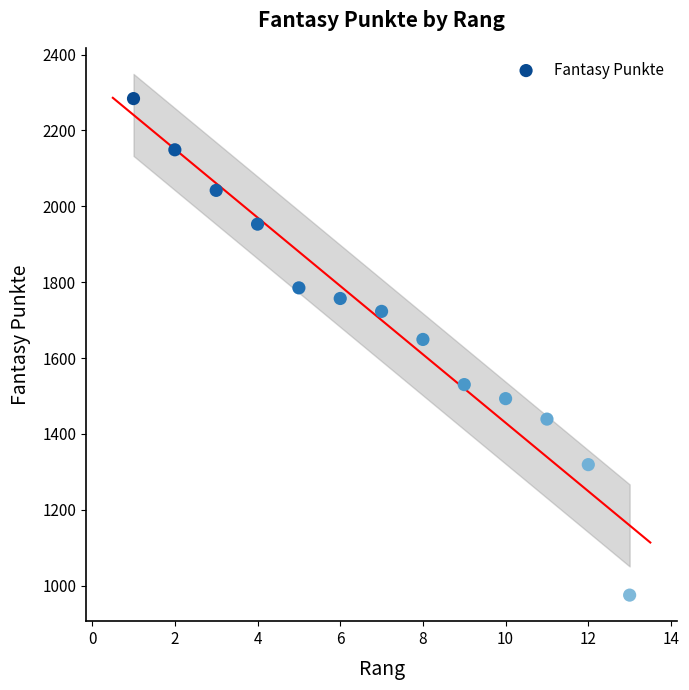

What Y value in the scatter plot is closest to 1629?

1649